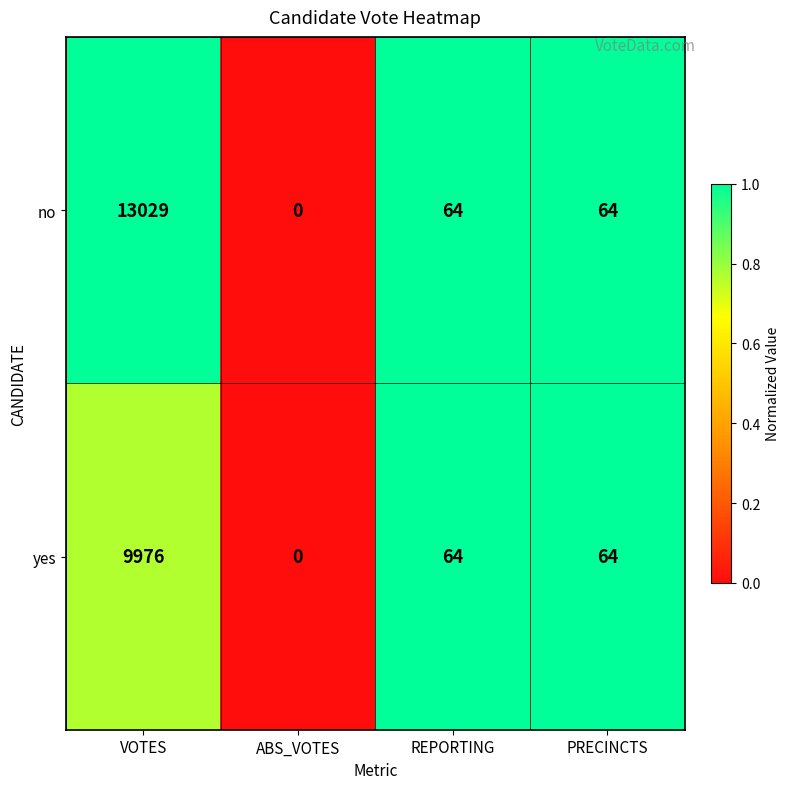

What is the sum of the no values at ABS_VOTES and REPORTING?

64